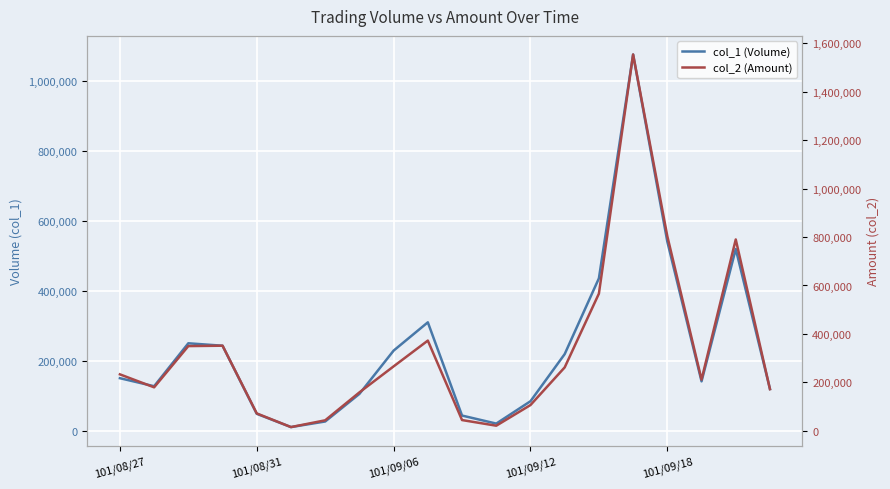

What are all the series names shown in the legend?

col_1 (Volume), col_2 (Amount)